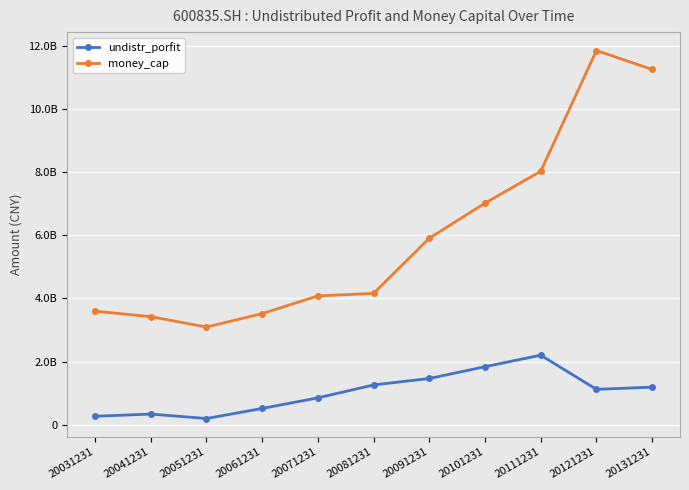

Rank the categories by undistr_porfit value from lowest to highest.

20051231, 20031231, 20041231, 20061231, 20071231, 20121231, 20131231, 20081231, 20091231, 20101231, 20111231